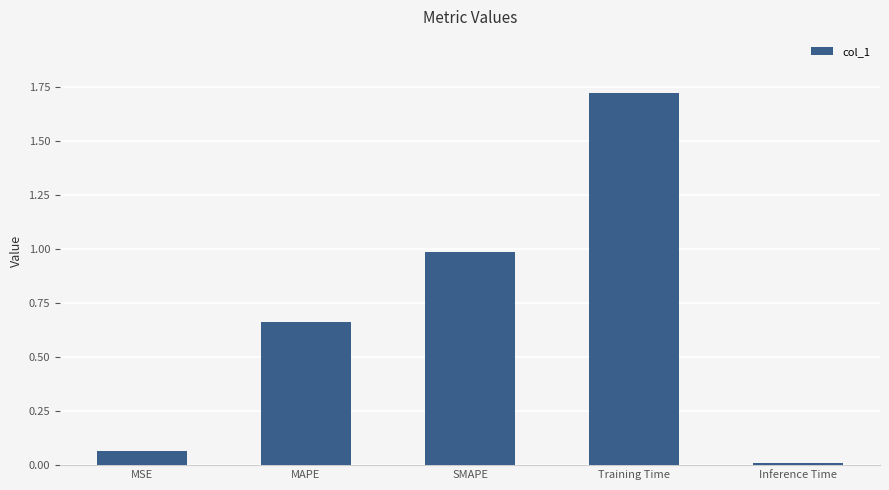

Which label corresponds to the smallest value in the chart?

Inference Time